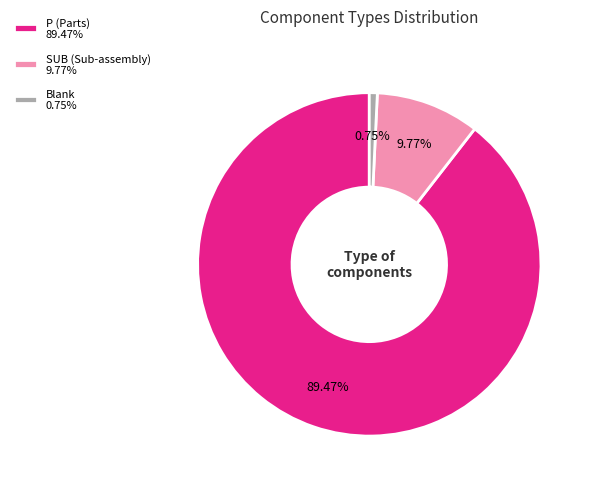

To the nearest percent, what is the difference between the largest and smallest slice percentages?

89%